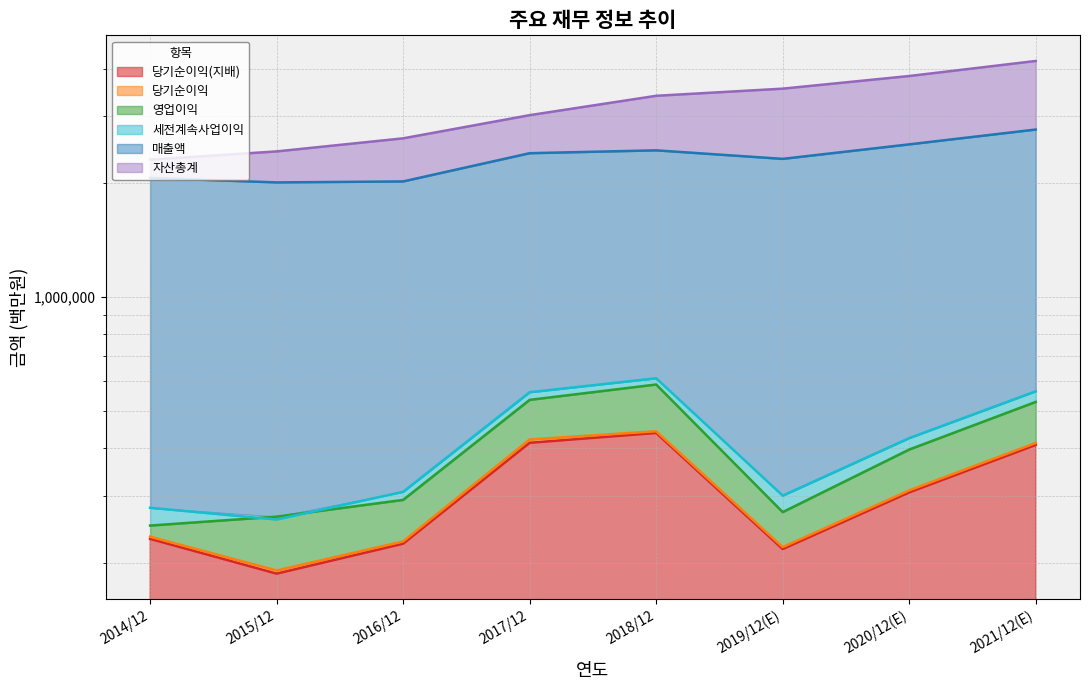

At which category does 매출액 reach its first local valley?

2015/12